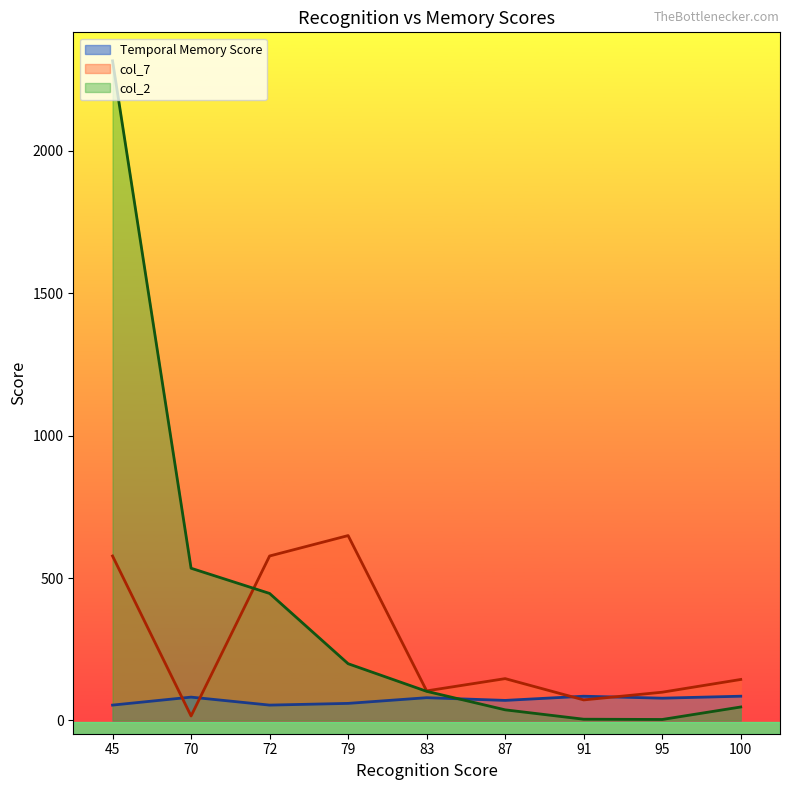

Which series has the largest total across all categories?

col_2